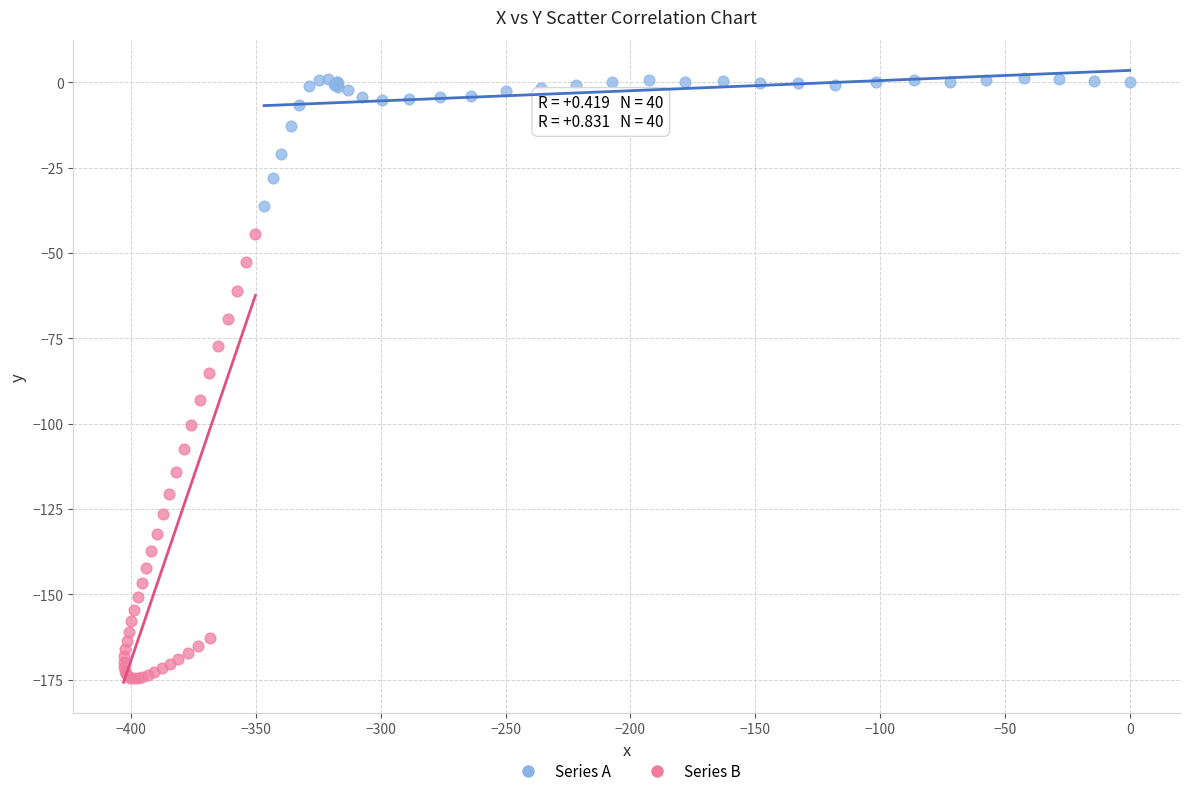

Which series contains the lowest Y value?

Series B